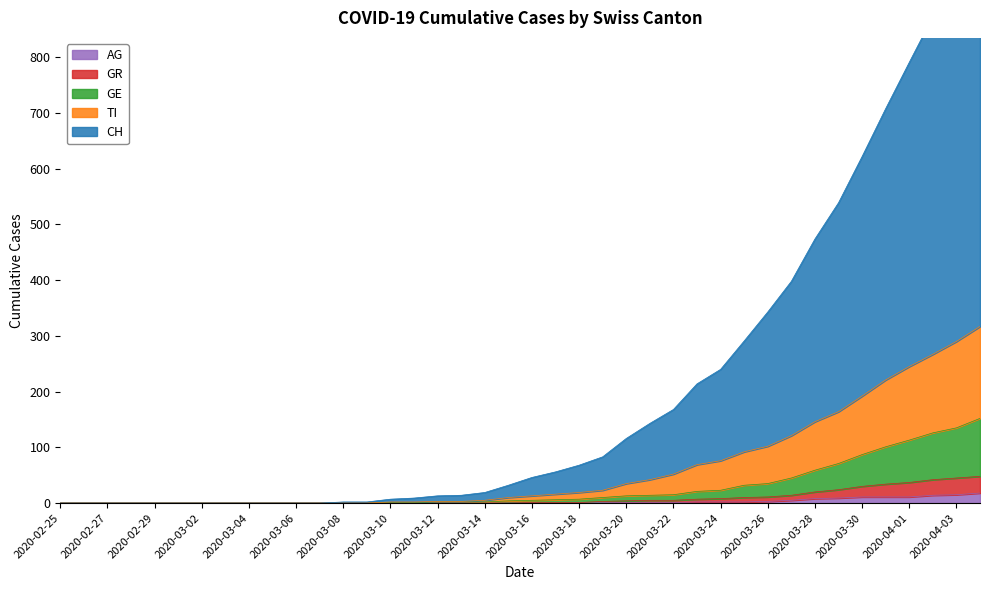

Rank the categories by AG value from highest to lowest.

2020-04-04, 2020-04-03, 2020-04-02, 2020-03-30, 2020-03-31, 2020-04-01, 2020-03-29, 2020-03-28, 2020-03-27, 2020-03-26, 2020-03-23, 2020-03-24, 2020-03-25, 2020-03-19, 2020-03-20, 2020-03-21, 2020-03-22, 2020-02-25, 2020-02-26, 2020-02-27, 2020-02-28, 2020-02-29, 2020-03-01, 2020-03-02, 2020-03-03, 2020-03-04, 2020-03-05, 2020-03-06, 2020-03-07, 2020-03-08, 2020-03-09, 2020-03-10, 2020-03-11, 2020-03-12, 2020-03-13, 2020-03-14, 2020-03-15, 2020-03-16, 2020-03-17, 2020-03-18